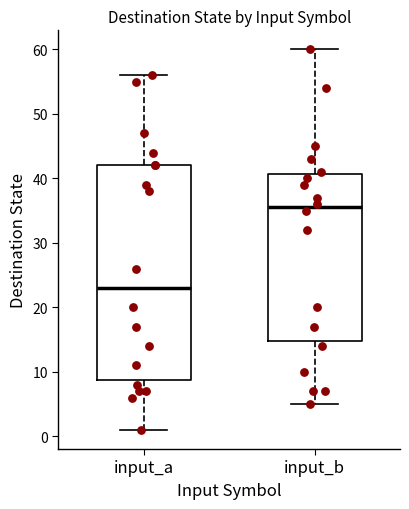

Which box is the tallest, from its lower edge to its upper edge?

input_a